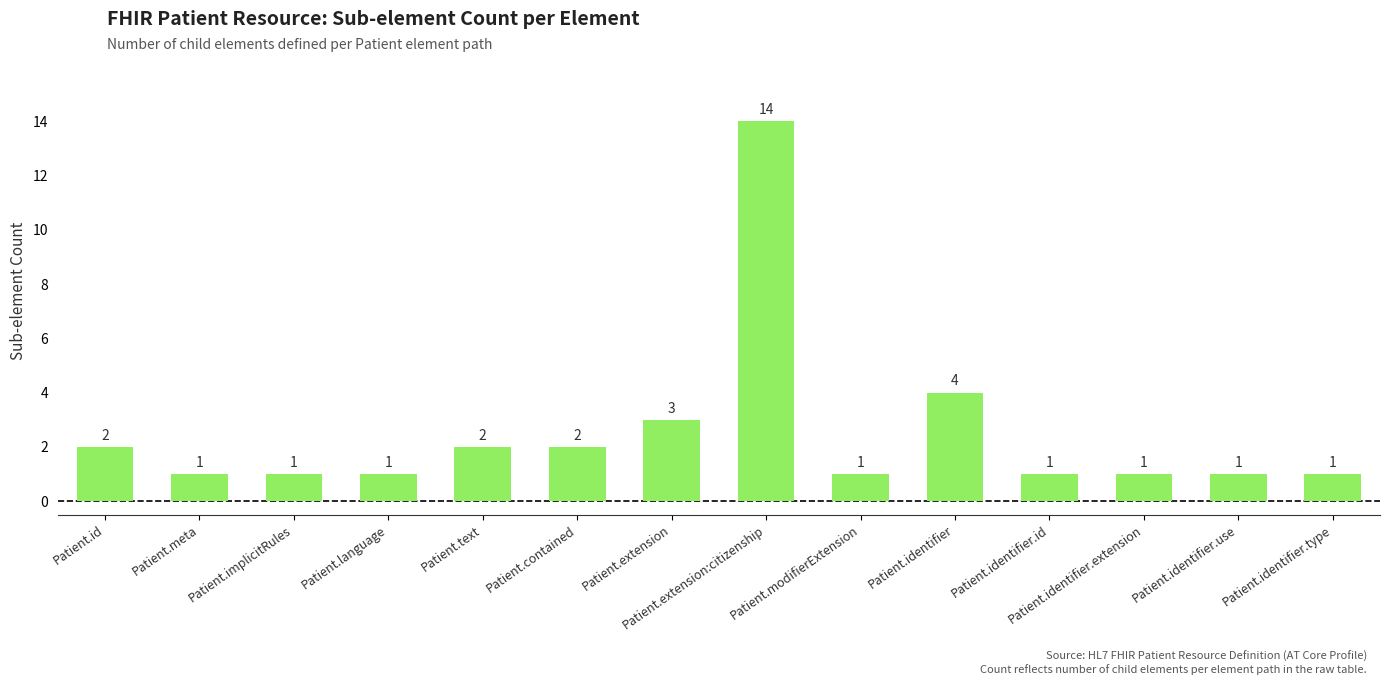

What is the smallest value displayed?

1